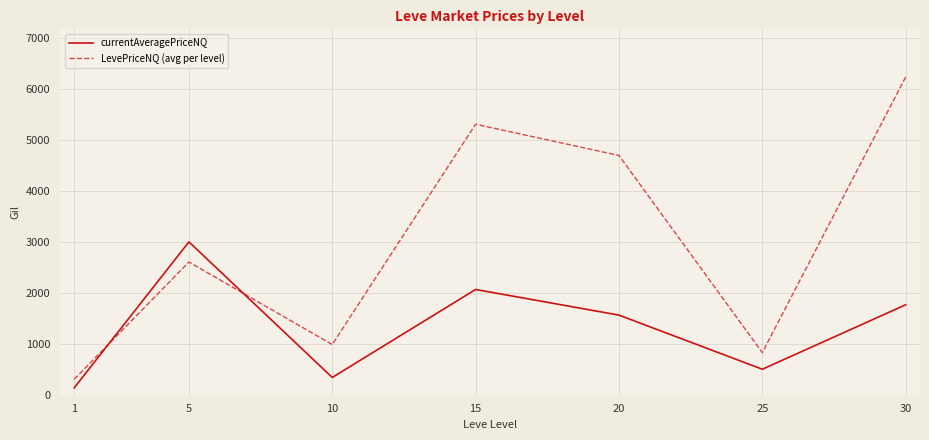

The value of LevePriceNQ (avg per level) at 20 is 4695.6. True or false?

True